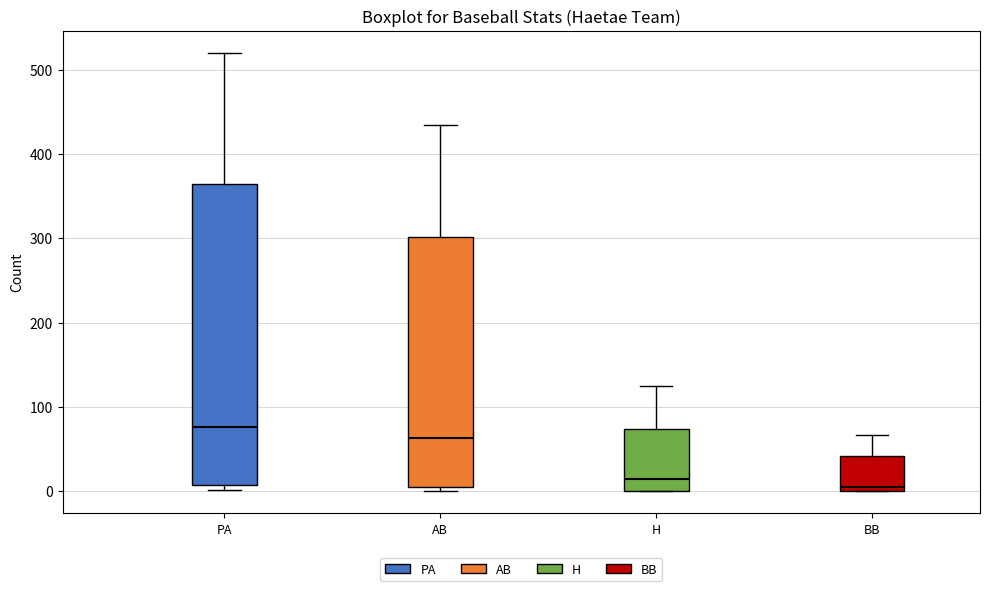

Where is the lower edge of the box for BB on the y-axis? The values are not printed on the chart, so give them approximately, as read against the axis.

0